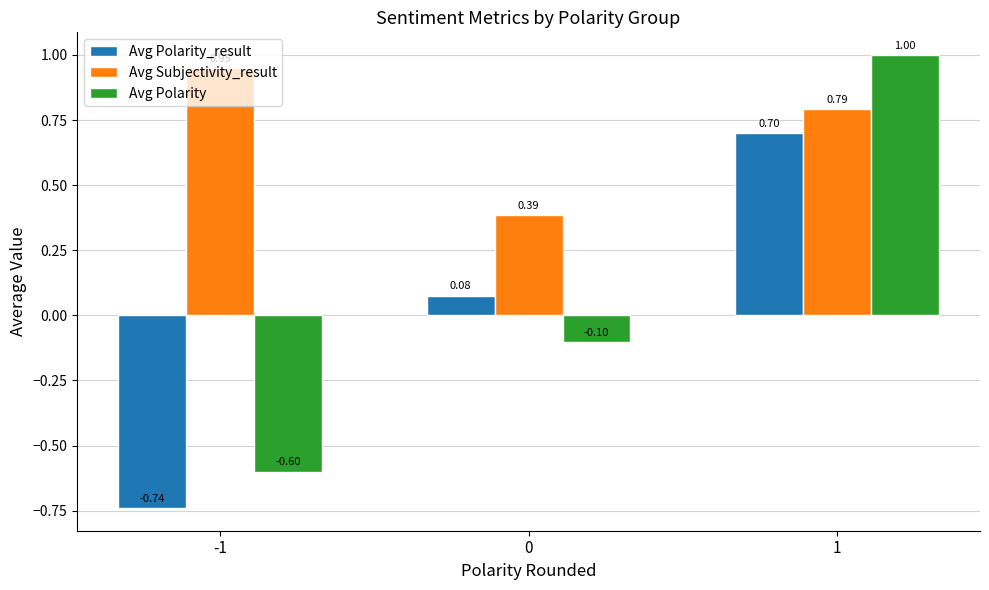

How many positive values does the Avg Polarity_result series have?

2